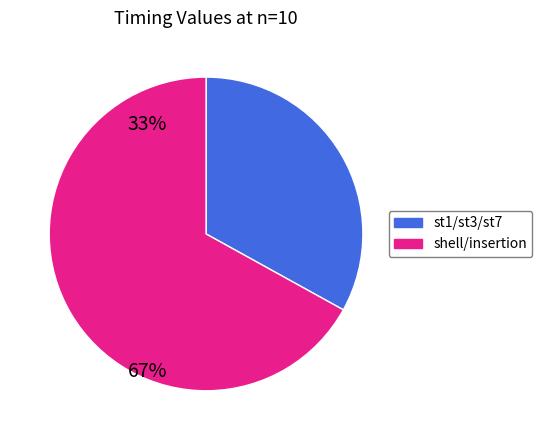

Rank the categories by value from lowest to highest.

st1/st3/st7, shell/insertion